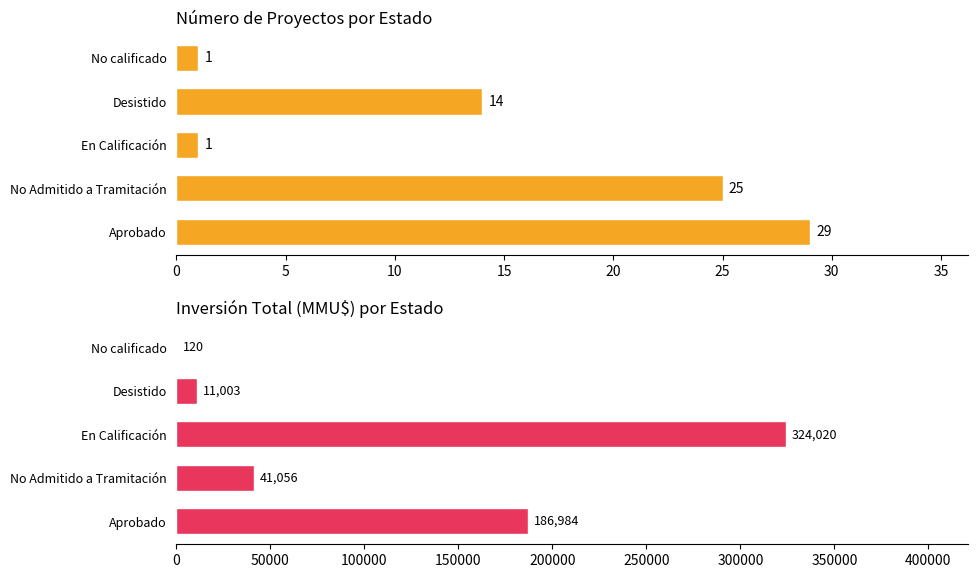

What is the total value across all series at No Admitido a Tramitación?

41081